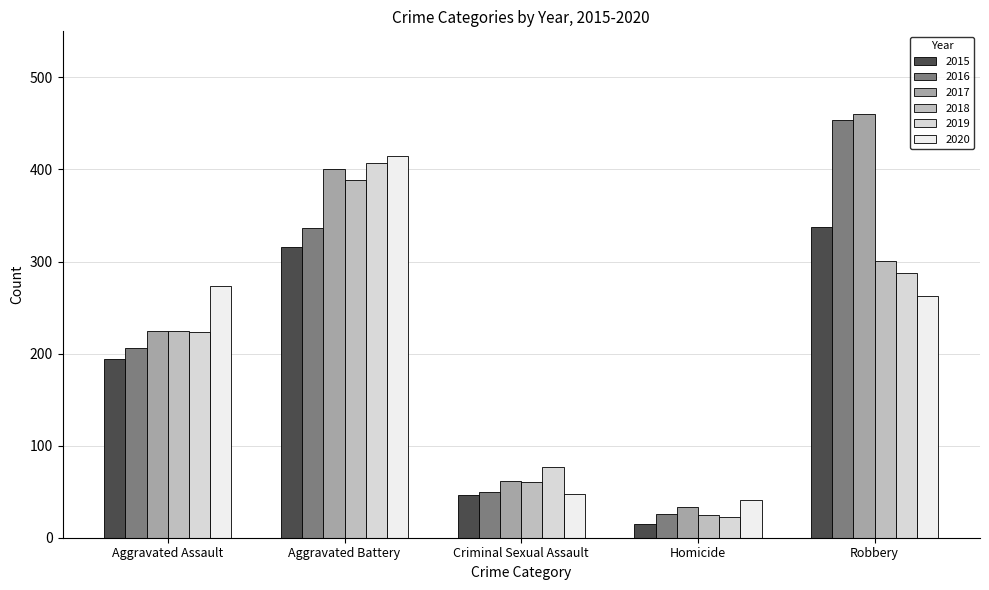

What is the minimum value for 2018?

25